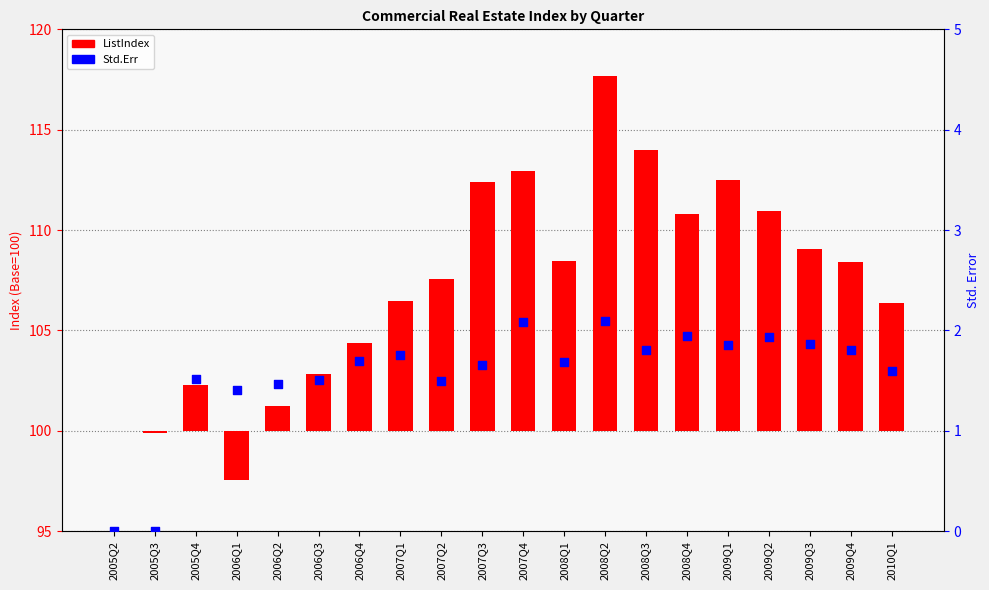

At which category is the sum across all series the highest?

2008Q2